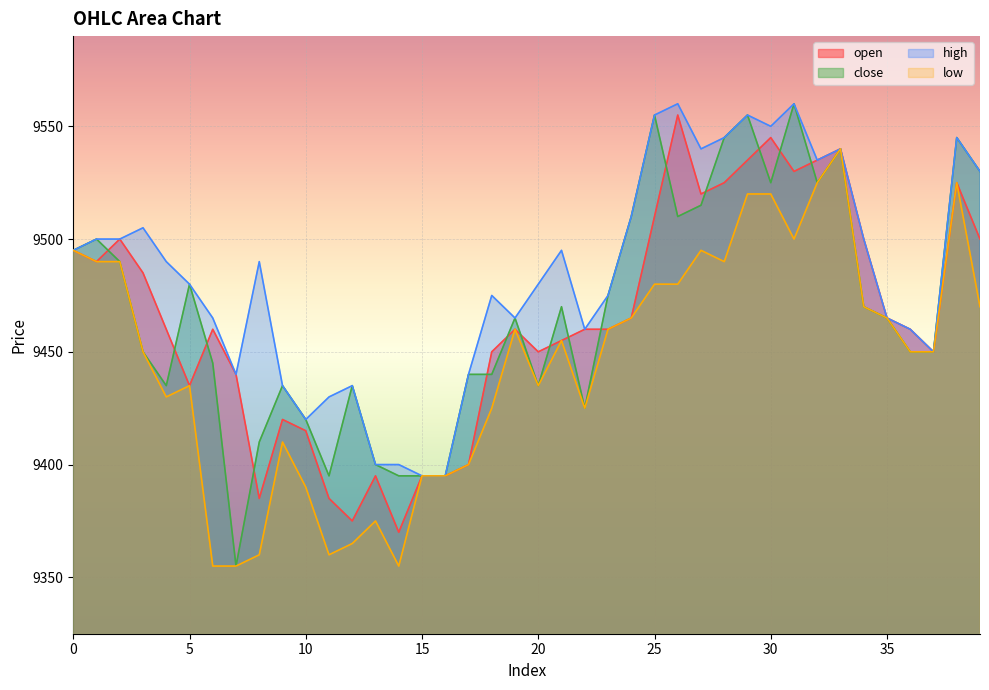

The high series shows 4191 at 4. True or false?

False